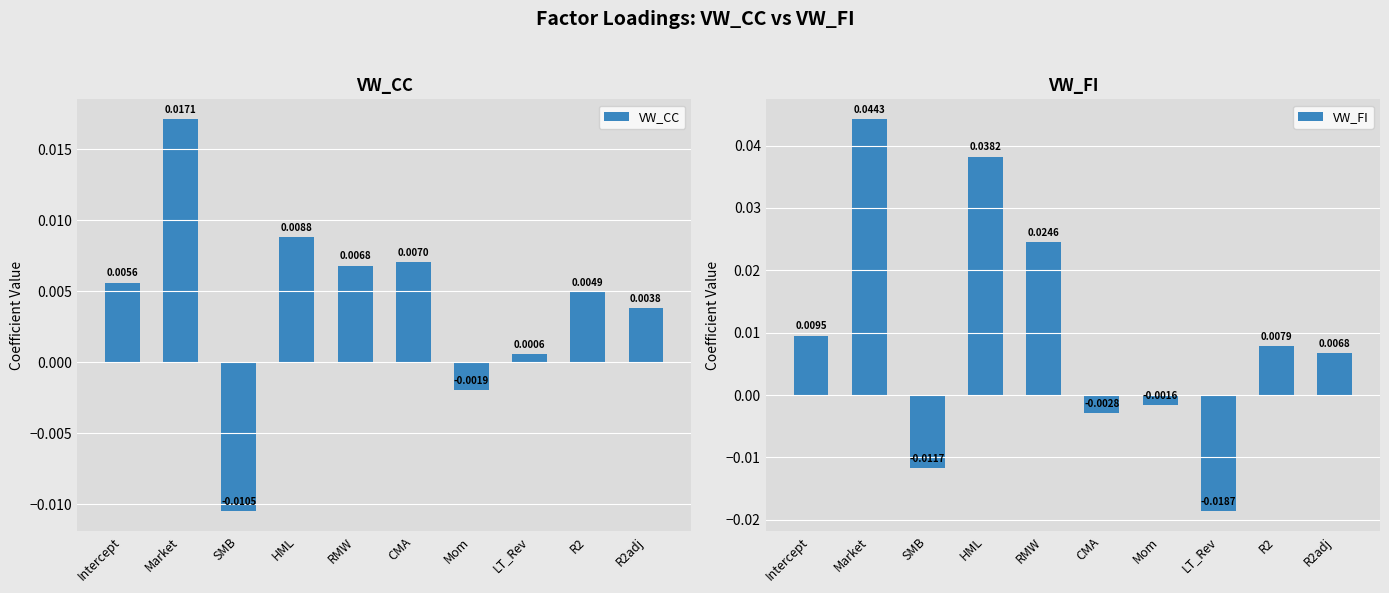

Rank the categories by VW_CC value from lowest to highest.

SMB, Mom, LT_Rev, R2adj, R2, Intercept, RMW, CMA, HML, Market